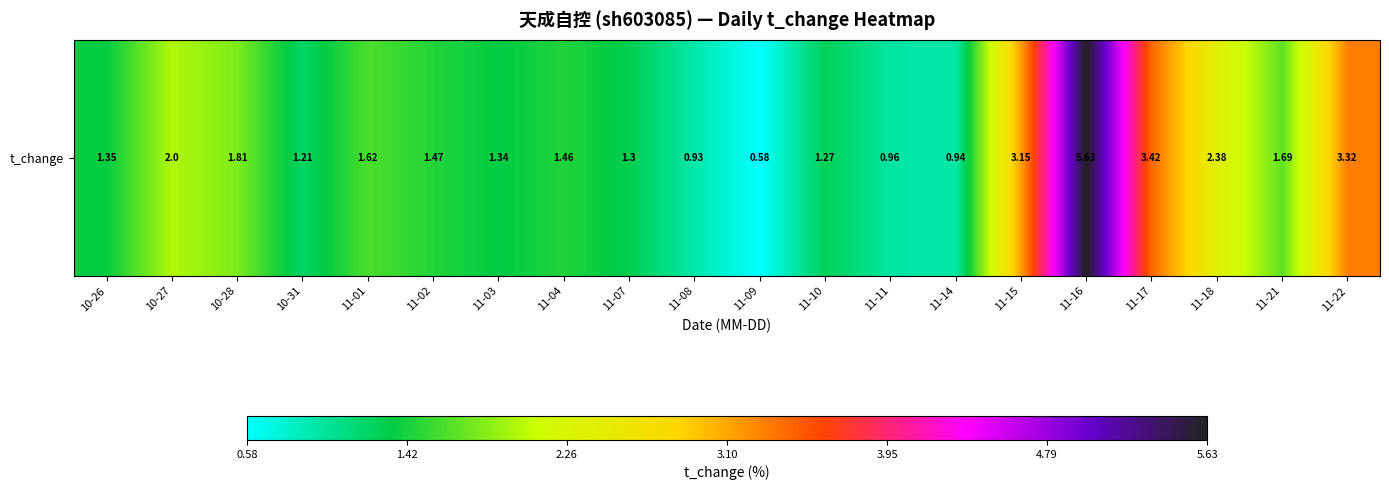

At which category does the chart reach its peak across all series?

11-16